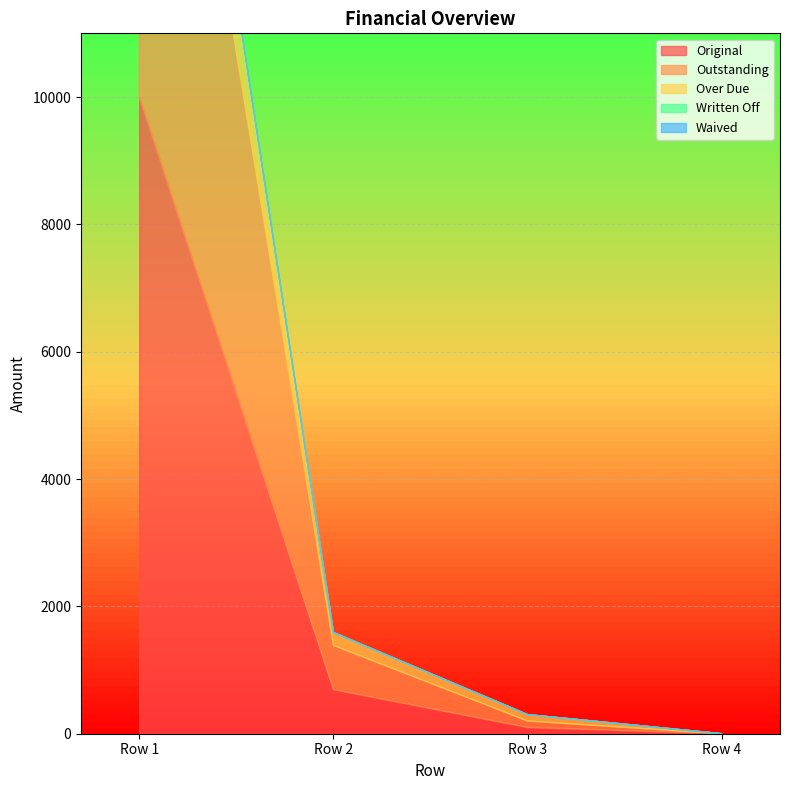

Rank the series by their maximum value, from highest to lowest.

Original, Outstanding, Over Due, Written Off, Waived